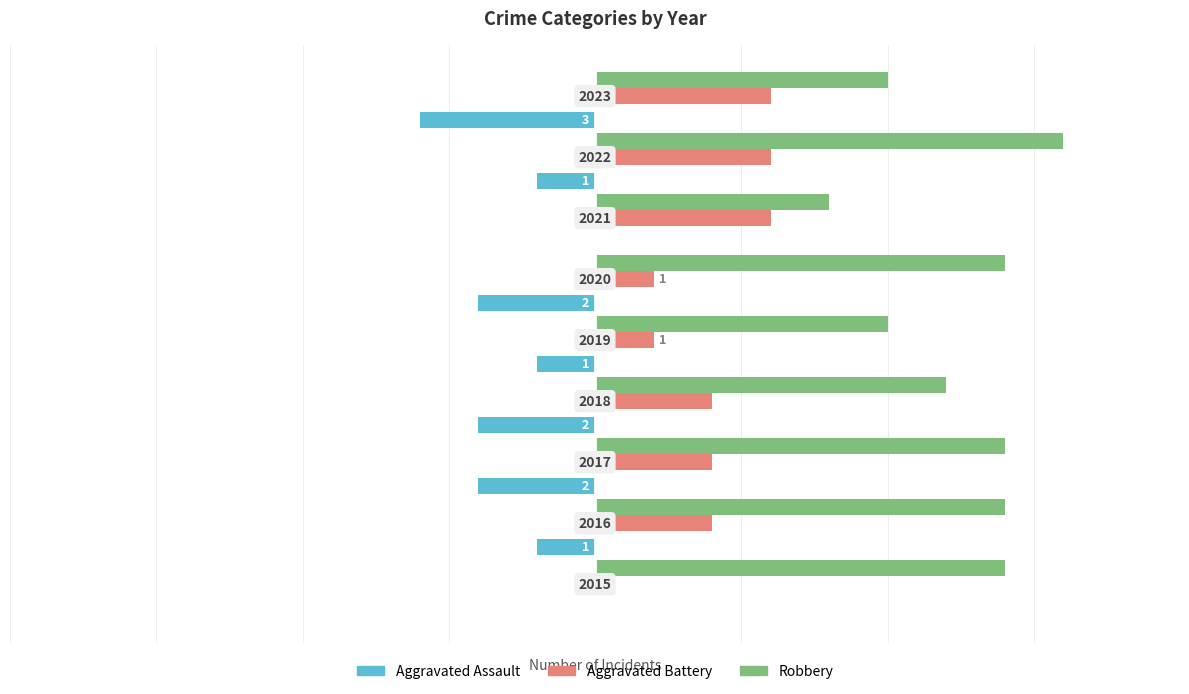

How many Aggravated Battery values are between 1 and 3?

8